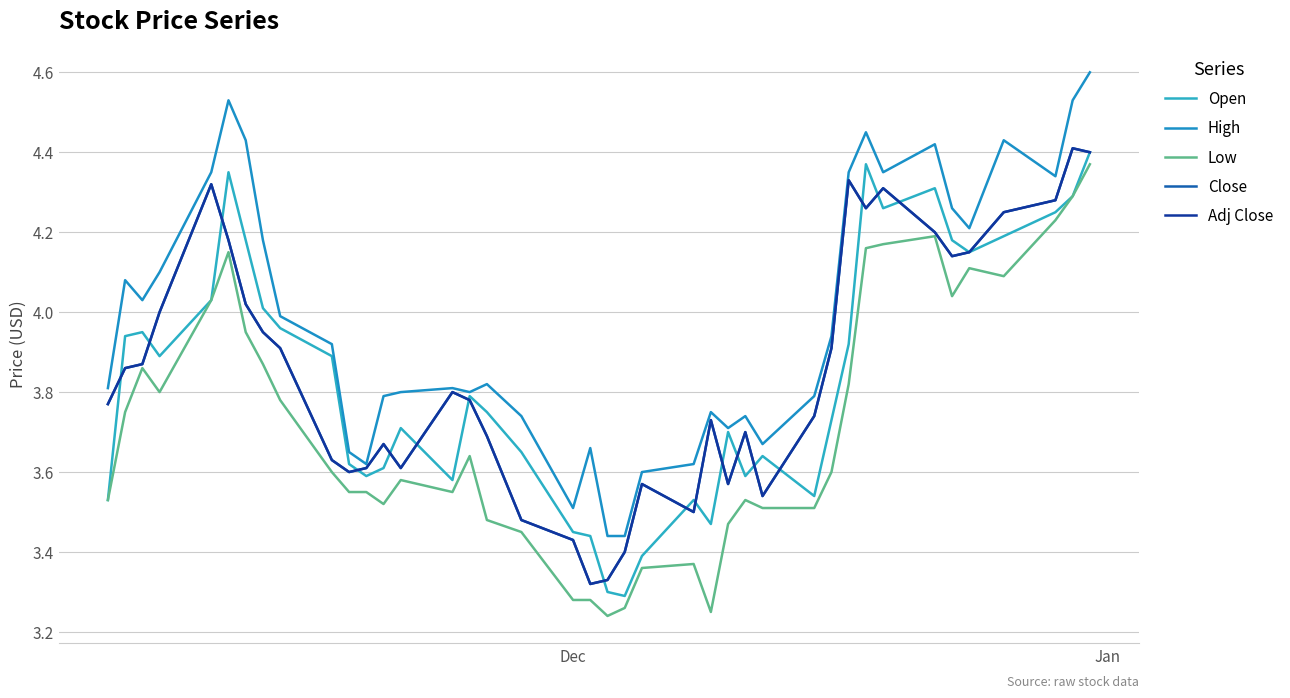

Is this an area chart (filled region under the line)?

No